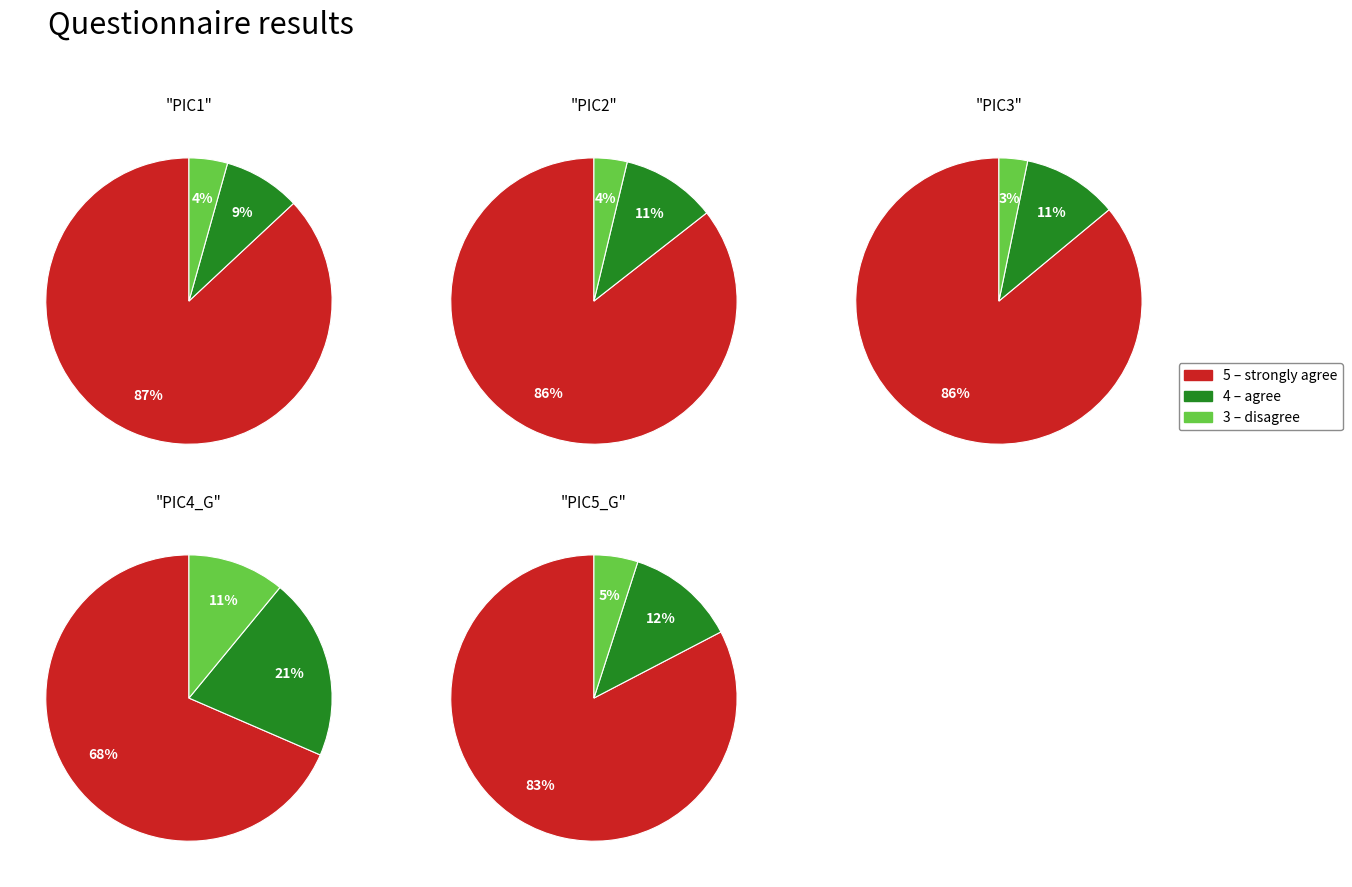

Is the sum of 0 and 2 greater than half?

Yes